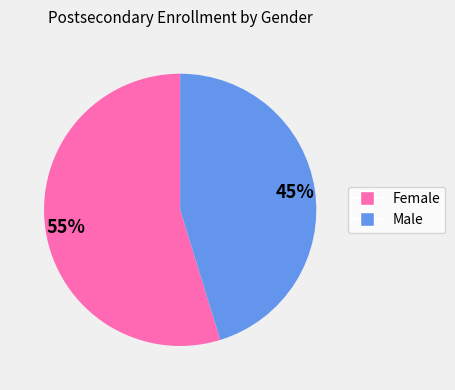

Rank the categories by value from lowest to highest.

Male, Female